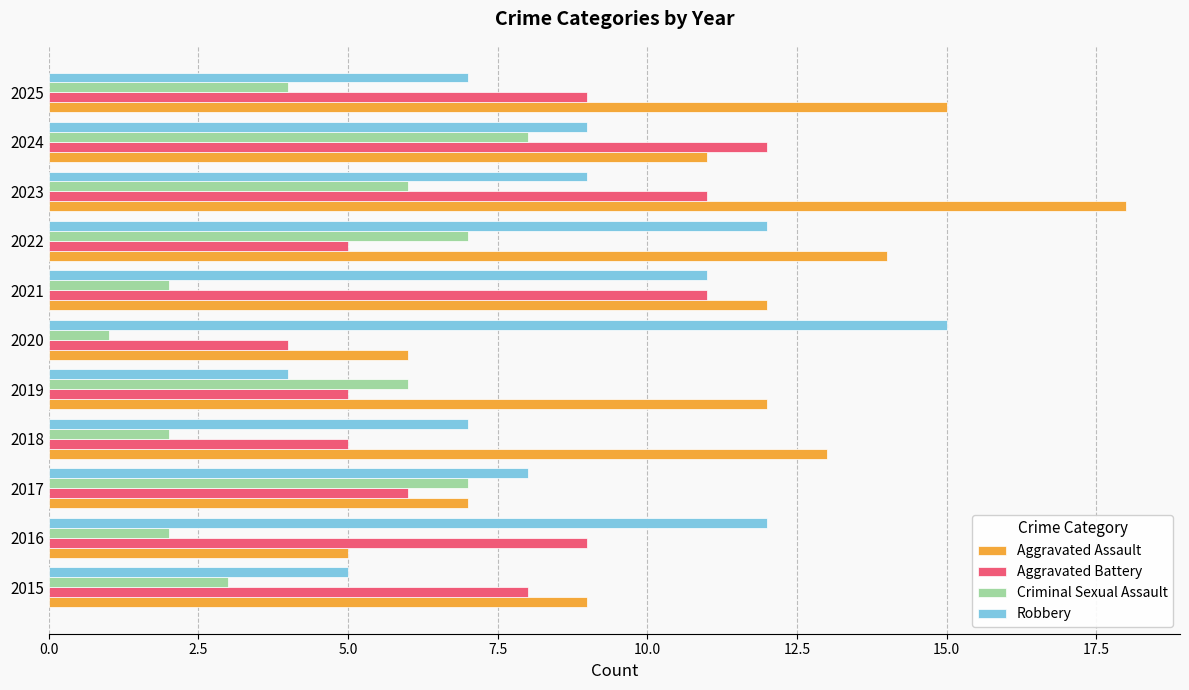

Which series has the largest total across all categories?

Aggravated Assault